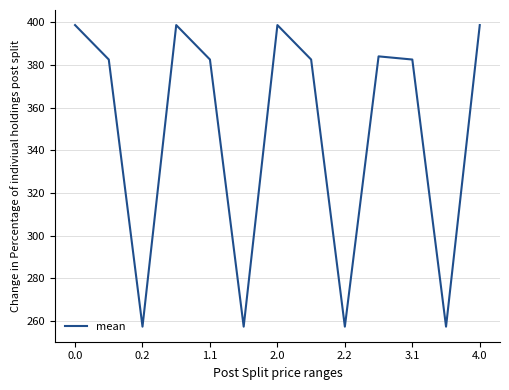

What is the minimum value shown in the chart?

257.4